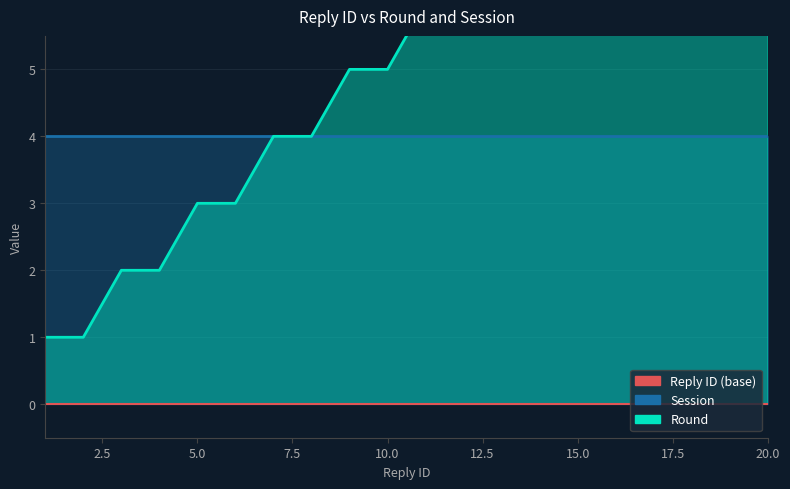

What is the value of the 6th point from the left?

3